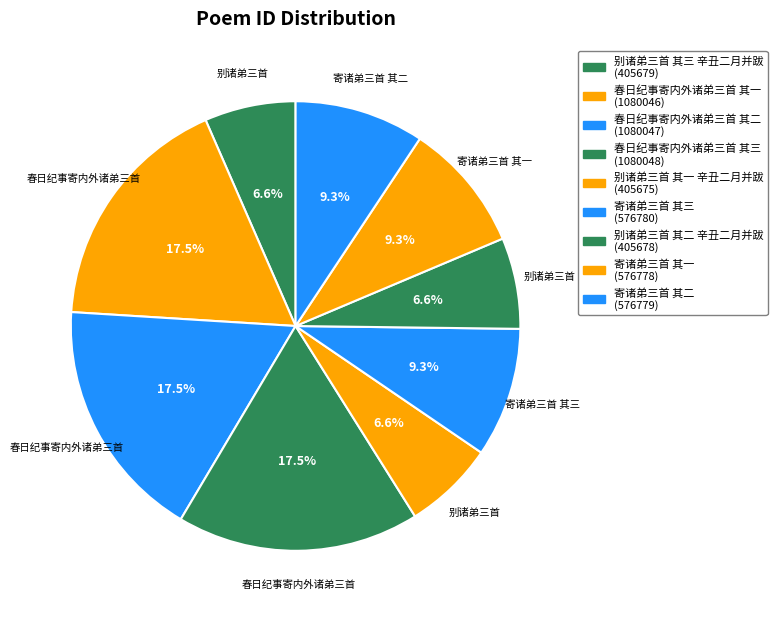

To the nearest percent, what portion does 别诸弟三首 其二 辛丑二月并跋 represent?

7%